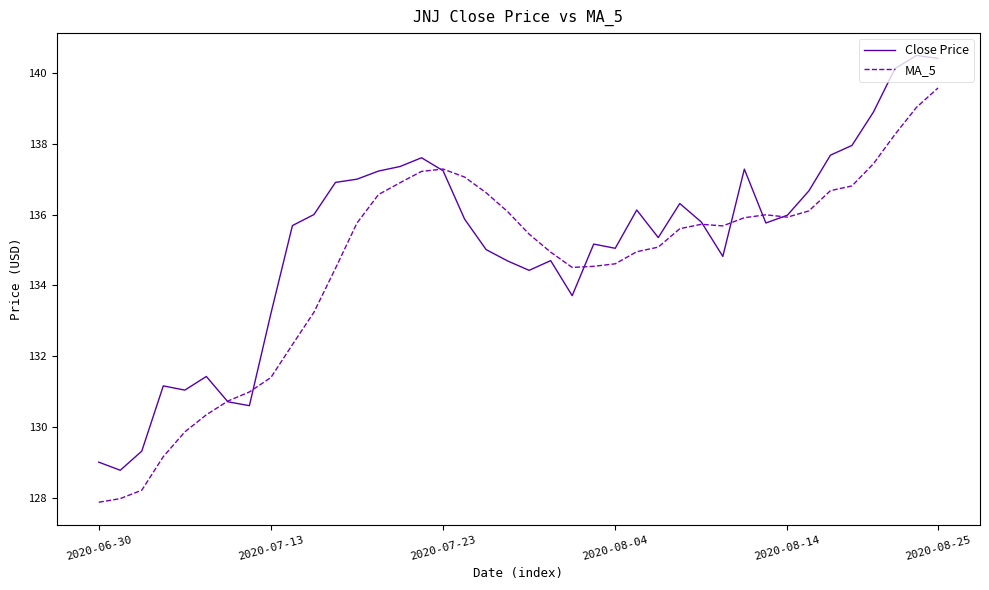

What is the lowest value of the Close Price series?

128.8